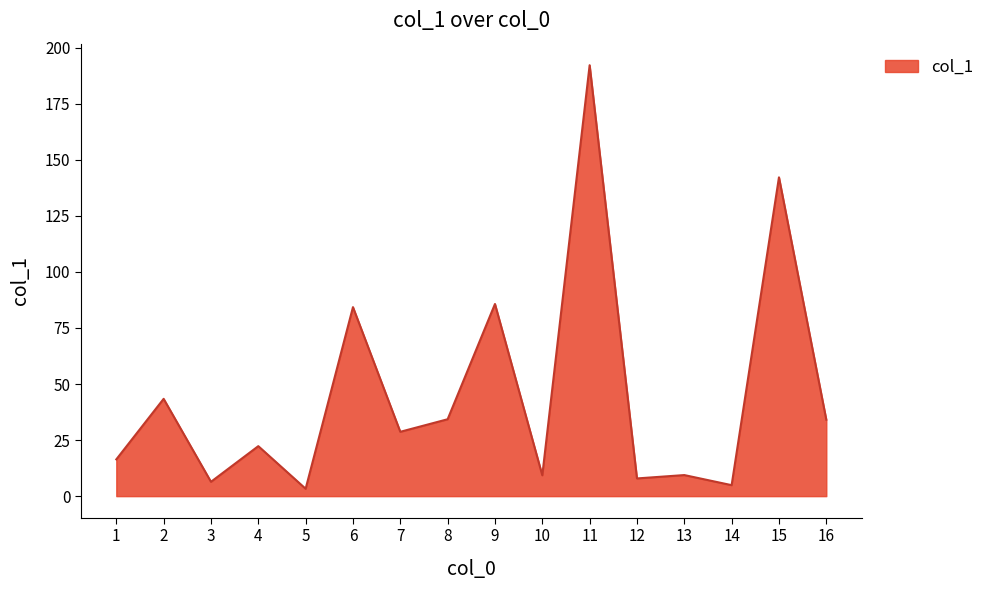

True or false: the data shows 3.3 at 5.

True